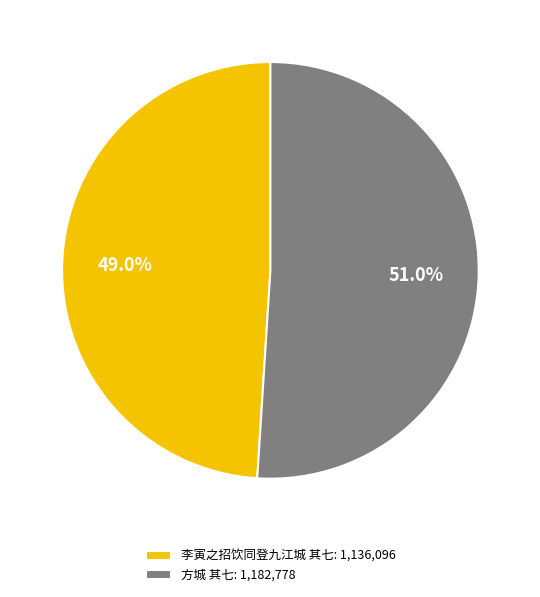

To the nearest percent, what portion does 方城 其七 represent?

51%